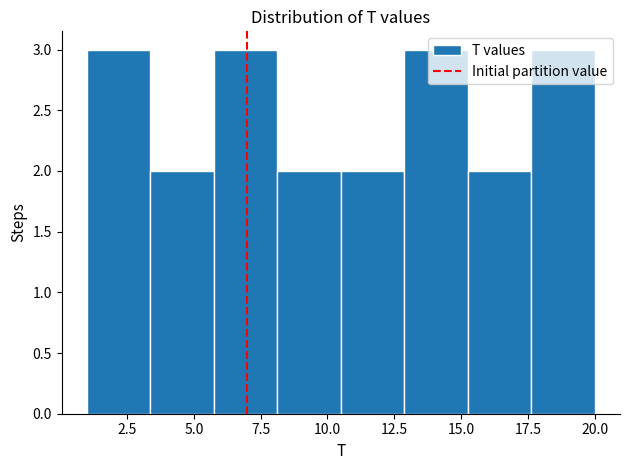

Reading left to right, list every bar in this chart as the range it spans on the x-axis followed by its height. Neither the bar edges nor the heights are printed on the chart, so give them approximately, as read against the axes.

1.0 to 3.5: 3
3.5 to 6.0: 2
6.0 to 8.0: 3
8.0 to 10.5: 2
10.5 to 13.0: 2
13.0 to 15.5: 3
15.5 to 17.5: 2
17.5 to 20.0: 3